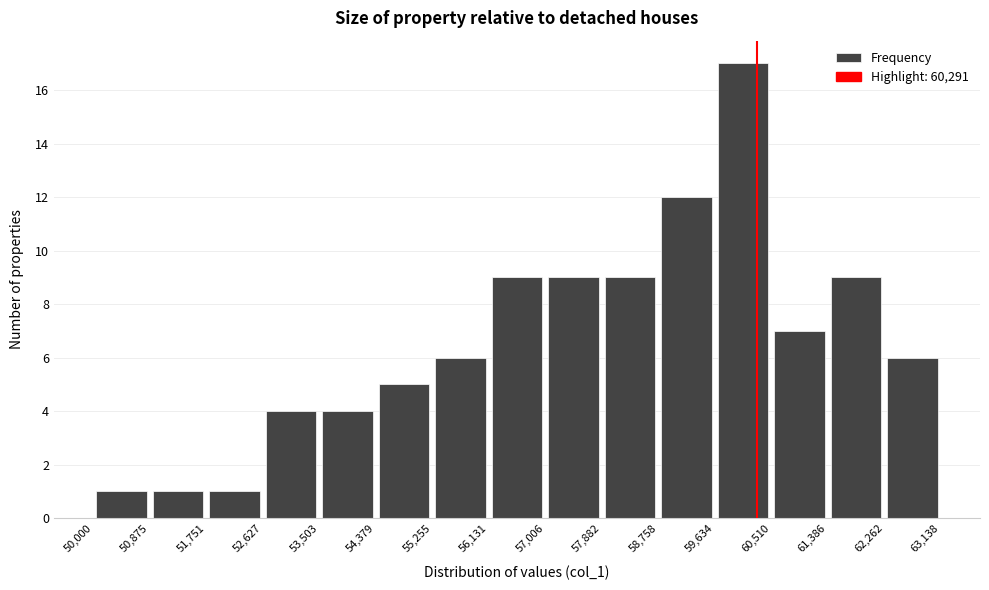

Which range on the x-axis has the tallest bar?

59,634 to 60,510